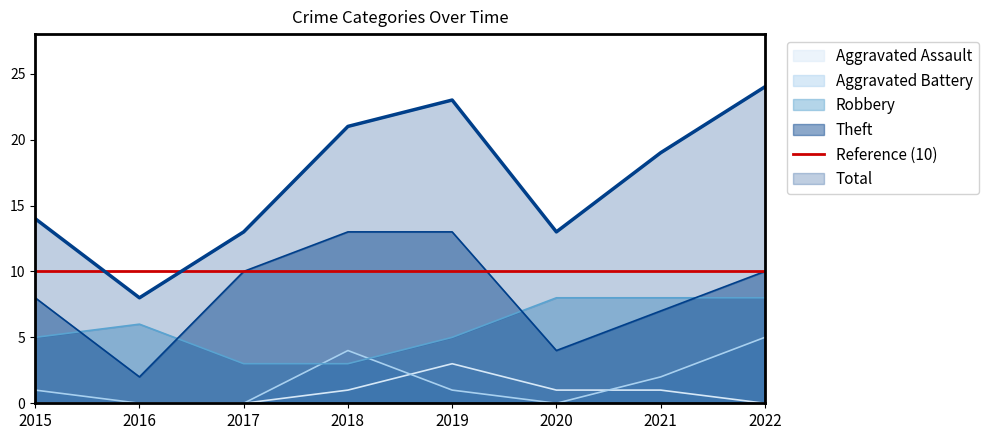

Between 2016 and 2020, which series saw the biggest shift?

Total